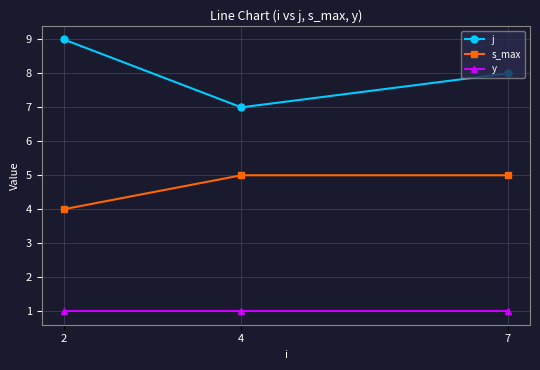

Reading left to right, extract all data points from this chart.

j: 9	7	8
s_max: 4	5	5
y: 1	1	1